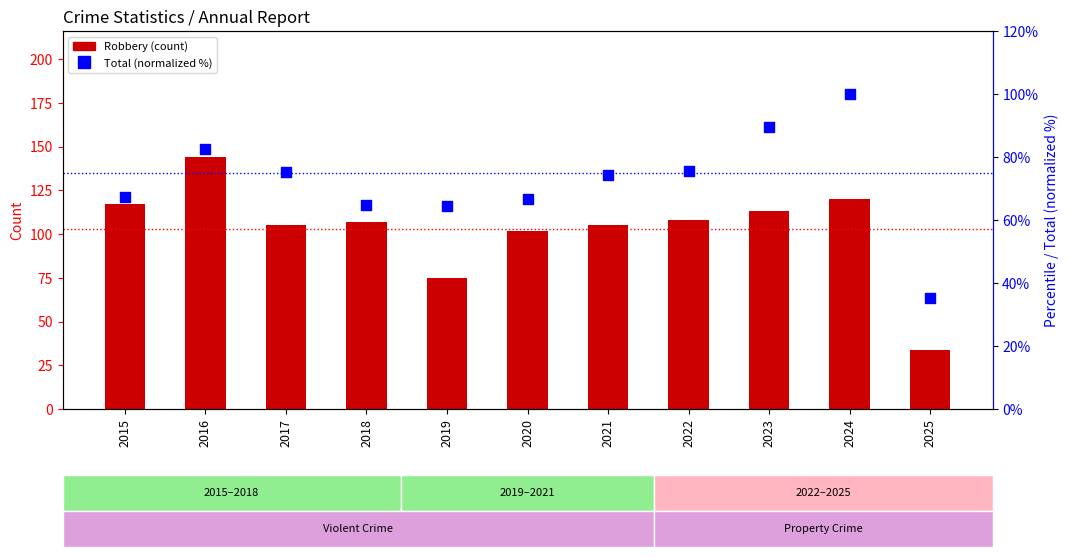

What are all the series names shown in the legend?

Robbery, Total